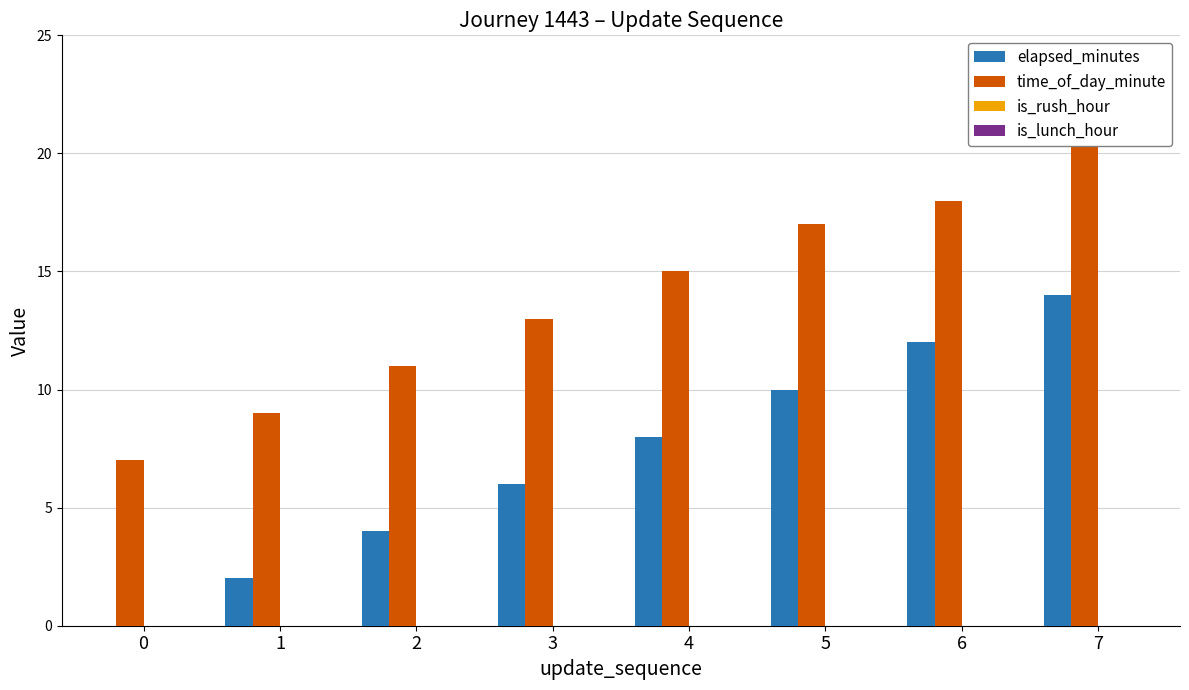

Between 2 and 7, which series saw the biggest shift?

elapsed_minutes